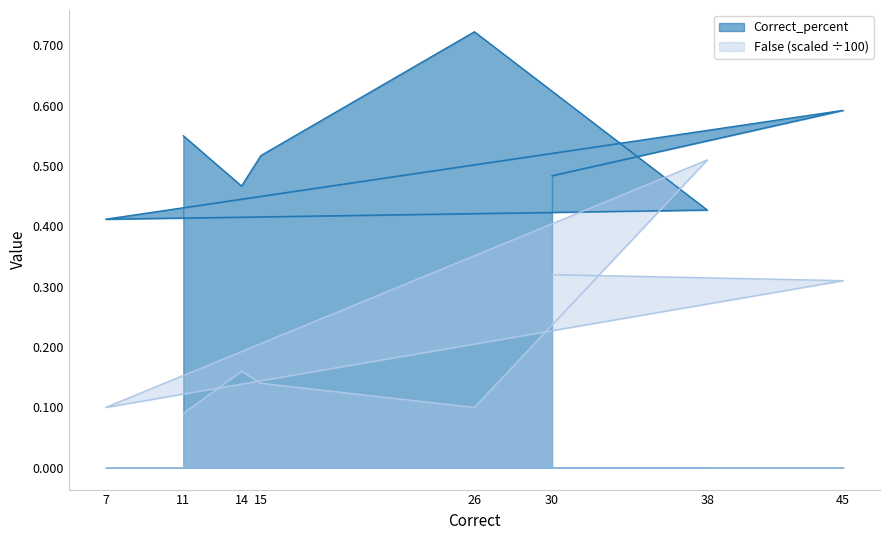

The value of Correct_percent at 45 is 0.4. True or false?

False